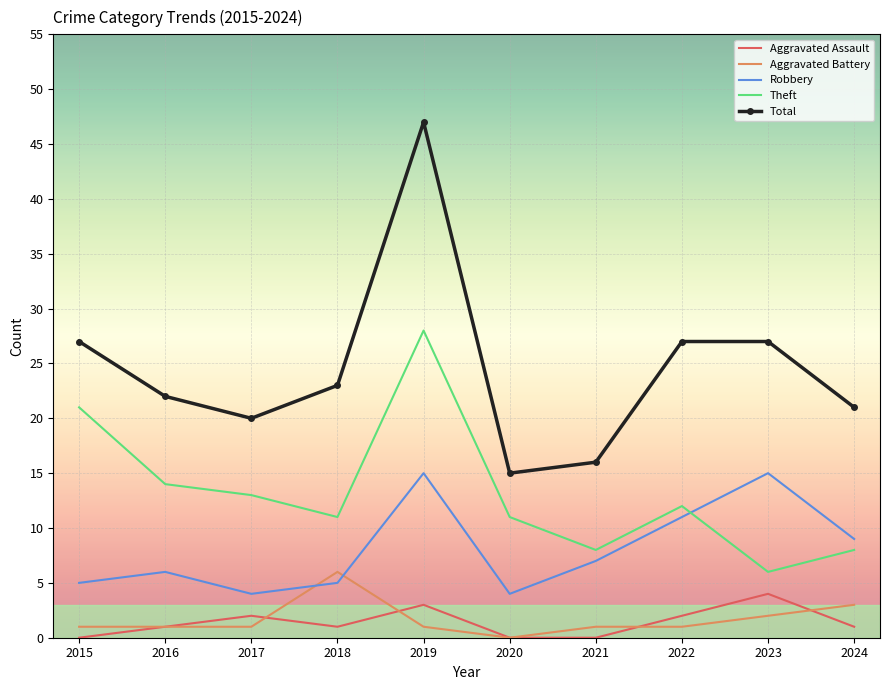

What is the average value of the Theft series?

13